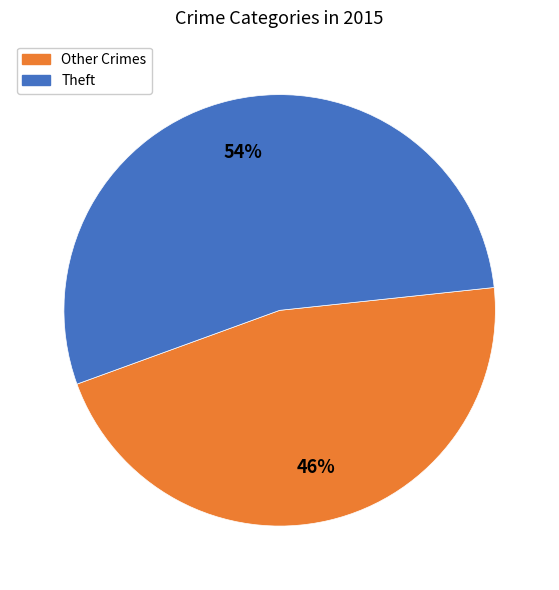

To the nearest percent, what is the average slice percentage?

50%